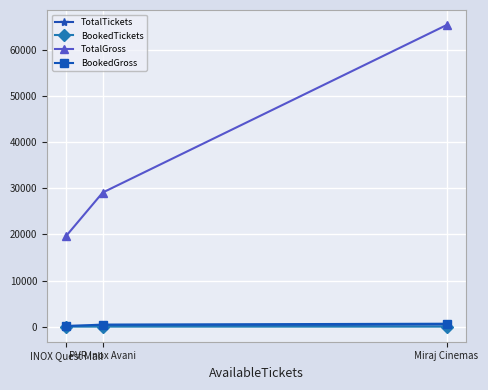

What is the label of the 1st point from the left?

INOX Quest Mall